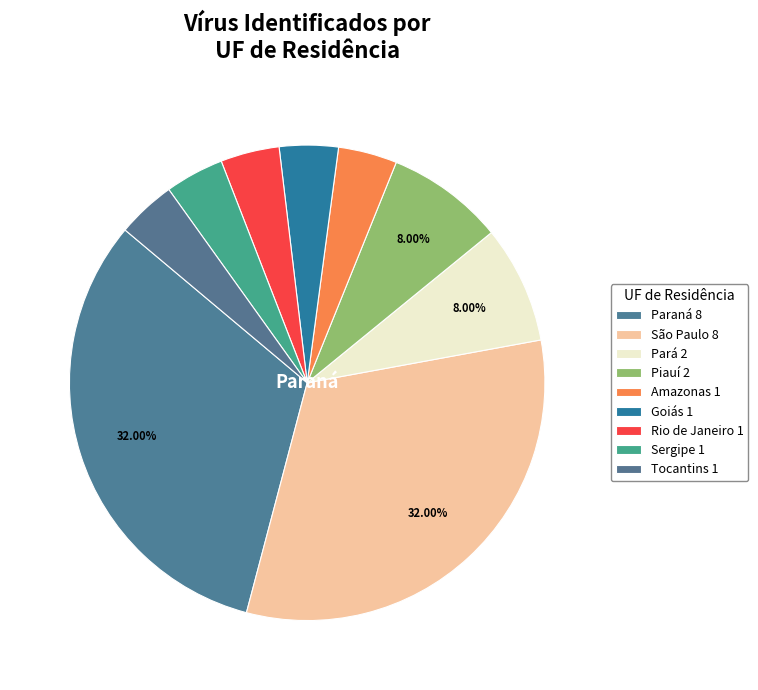

How many slices are in this pie chart?

9